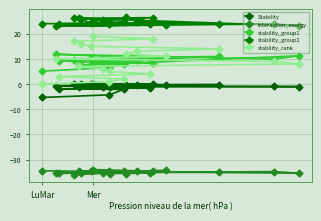

How many values in the interaction_energy series exceed -34?

1